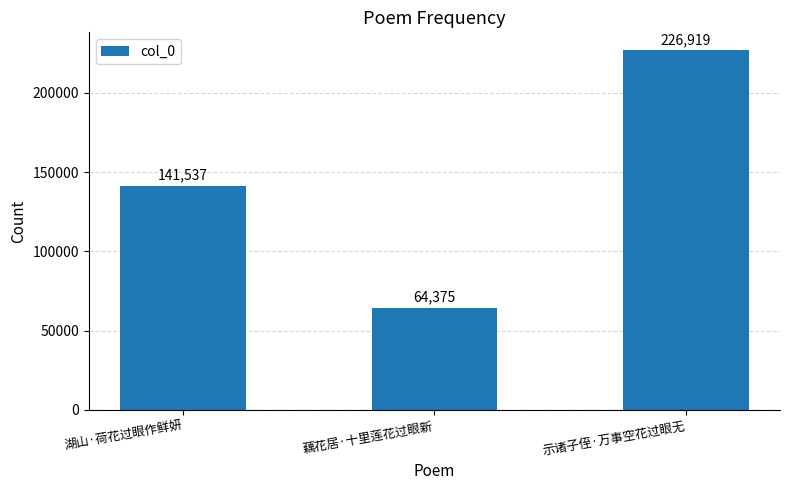

Reading left to right, extract all data points from this chart.

141537	64375	226919